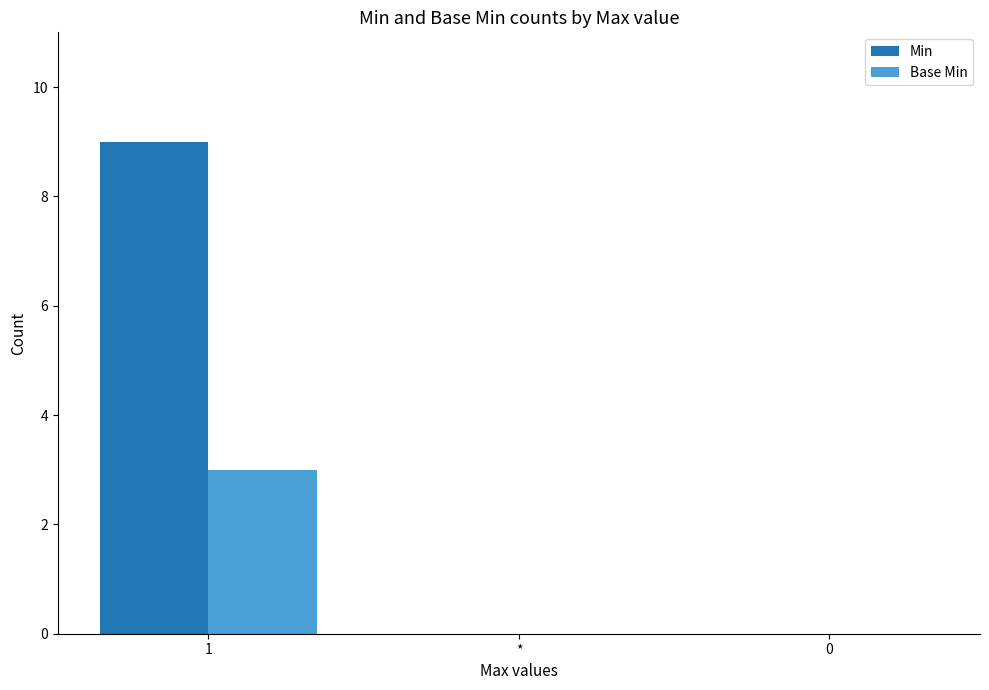

Which series changed the most between 1 and 0?

Min